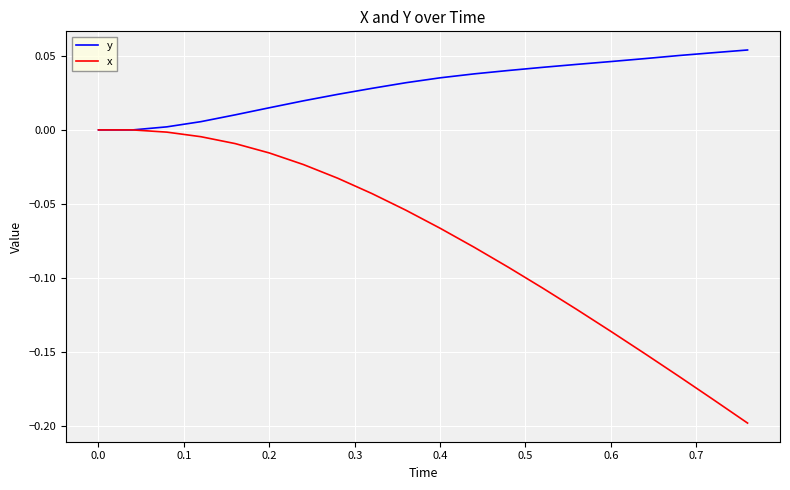

List the series in order of their overall mean, highest first.

y, x